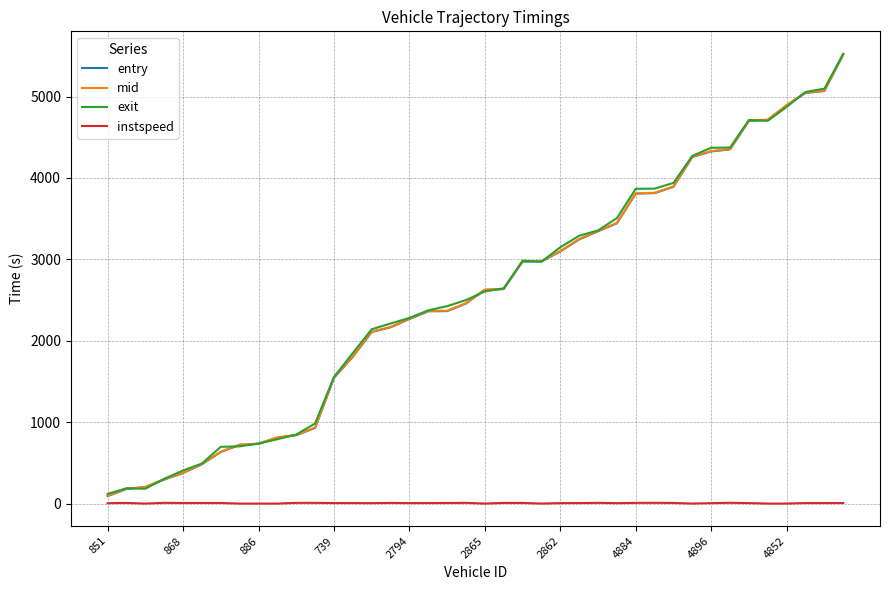

What is the greatest value displayed?

5523.7